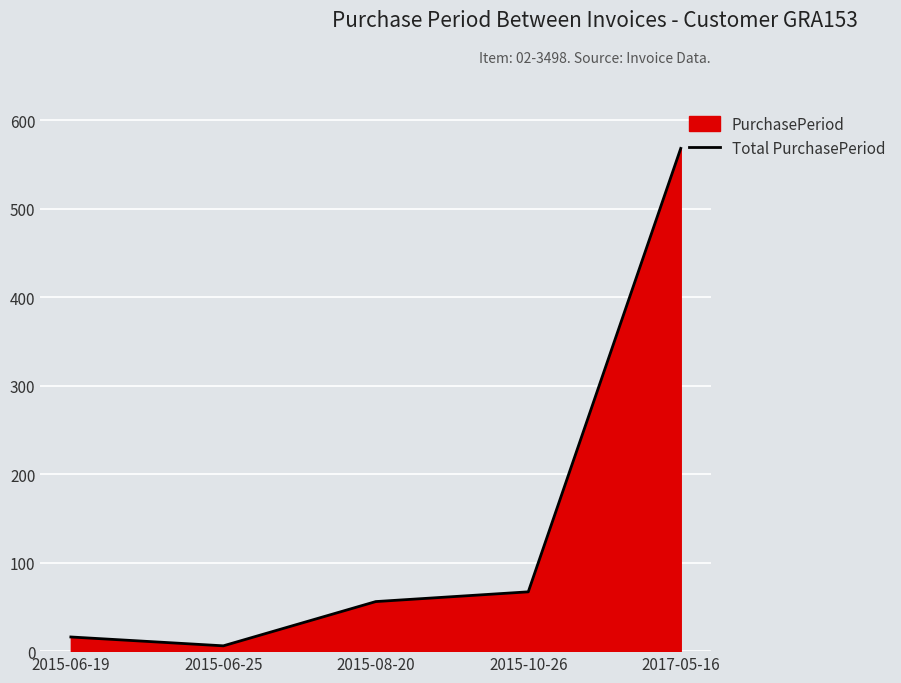

What is the sum of the values at 2017-05-16 and 2015-06-19?

584